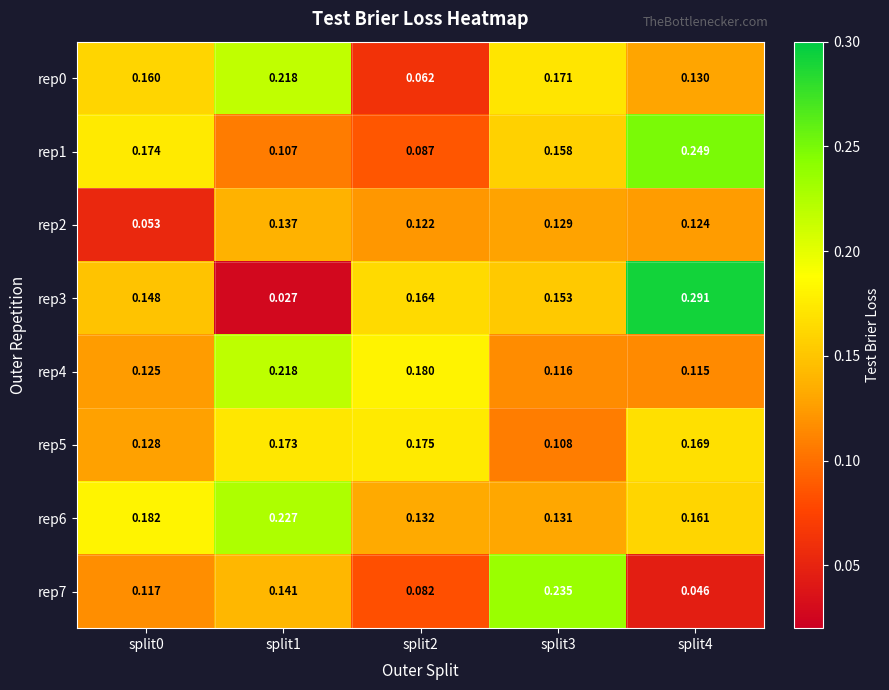

Which series has the largest total across all categories?

rep6